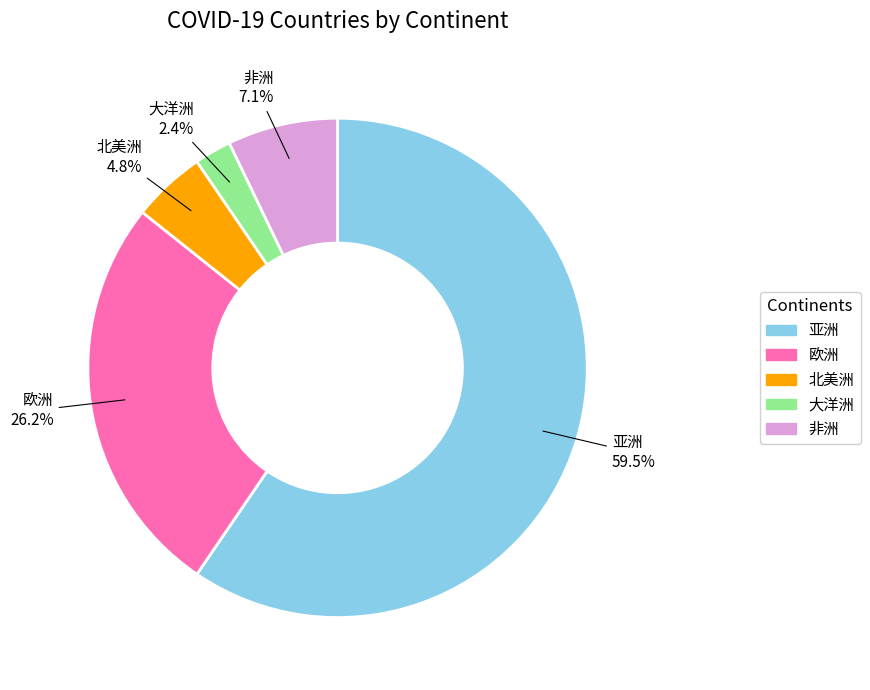

Which has a higher value, 大洋洲 or 北美洲?

北美洲